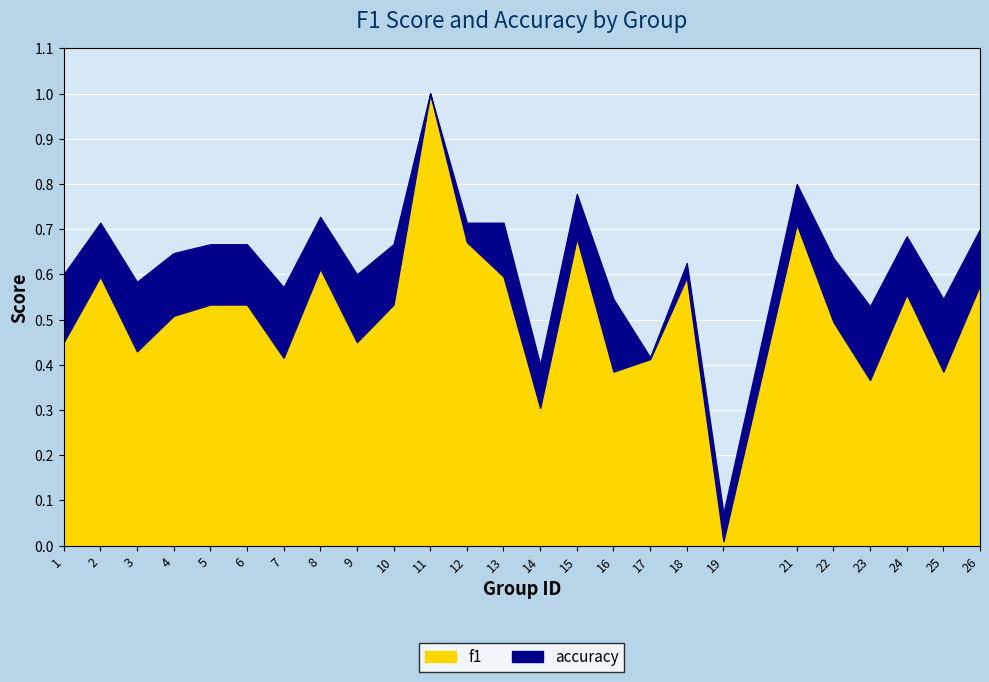

True or false: f1 and accuracy cross at least once.

False